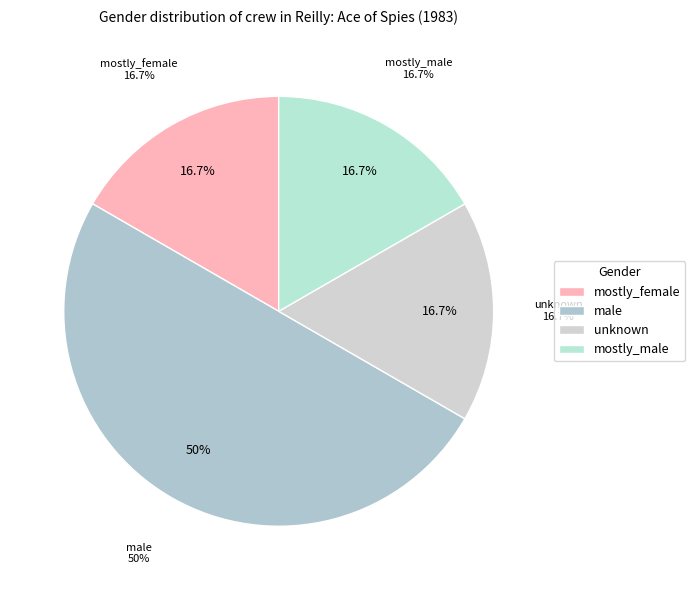

What percentage is the mostly_male slice, to the nearest percent?

17%